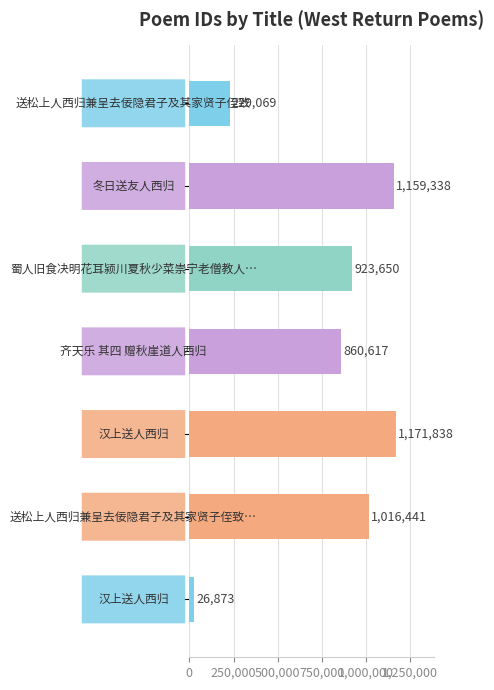

What is the value of the 1st bar from the top?

229069